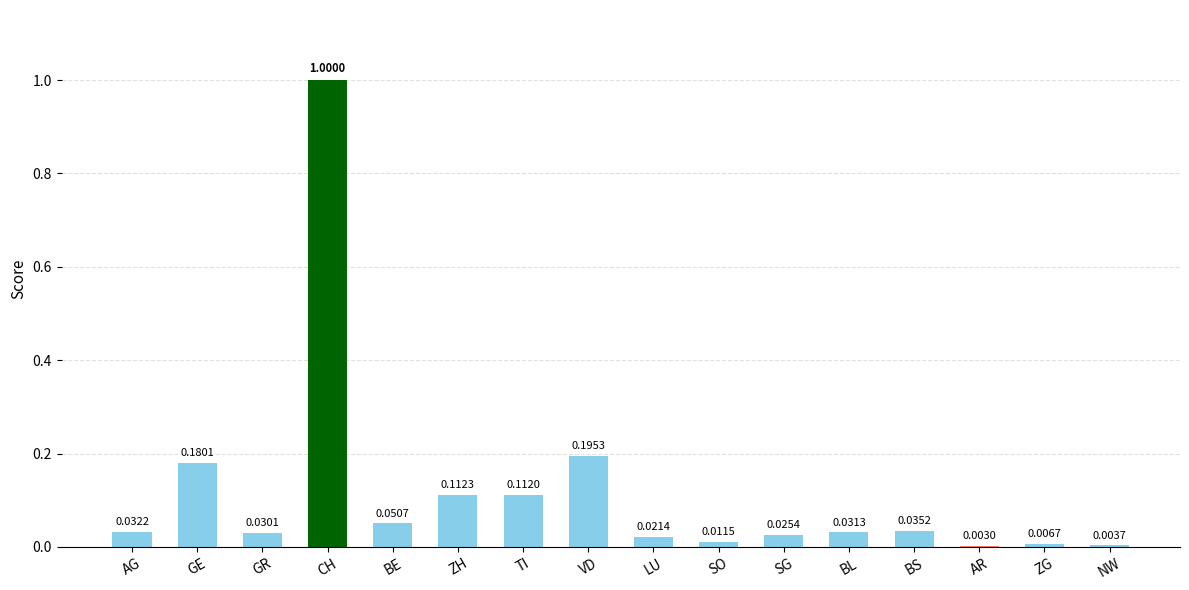

Between VD and BS, which is larger?

VD